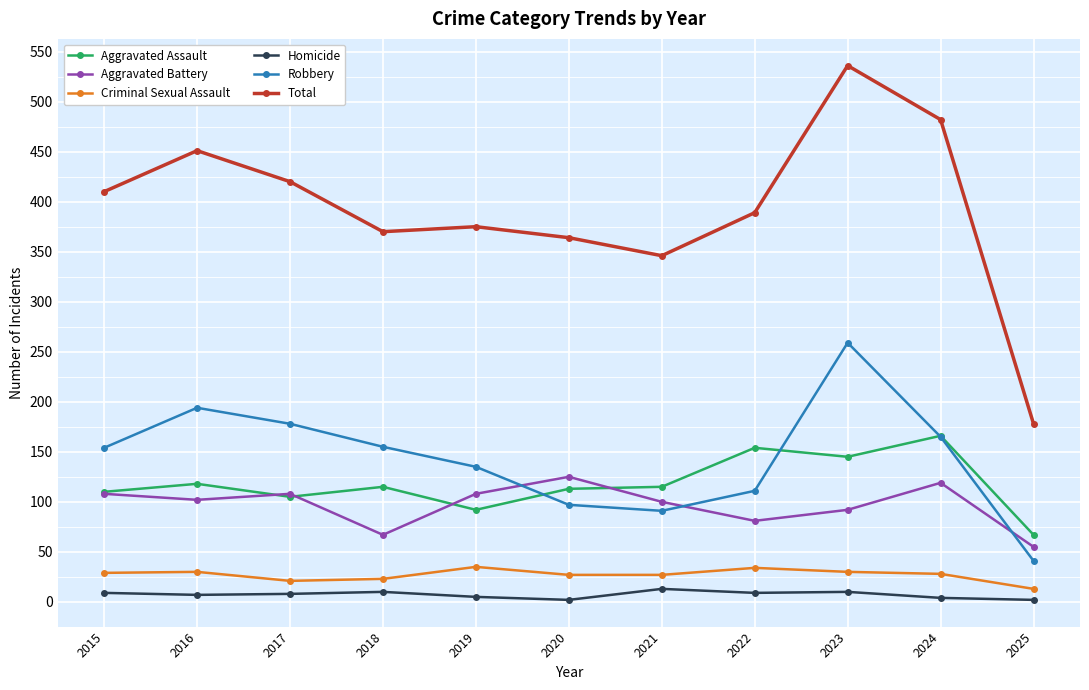

What is the value of the Robbery point at the 5th from the left?

135